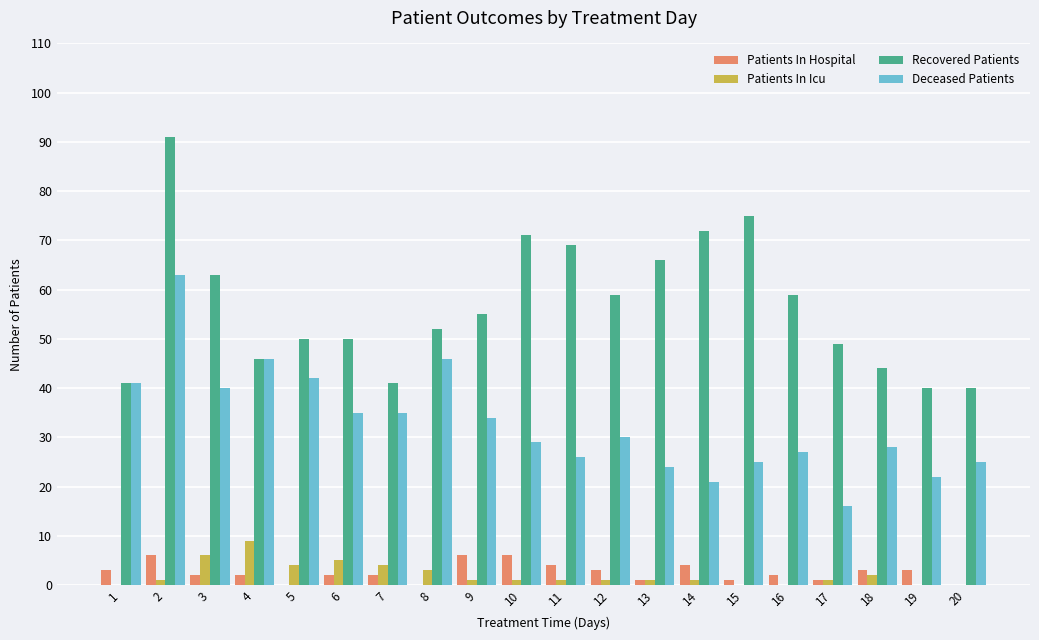

What is the sum of all Patients In Hospital values?

51